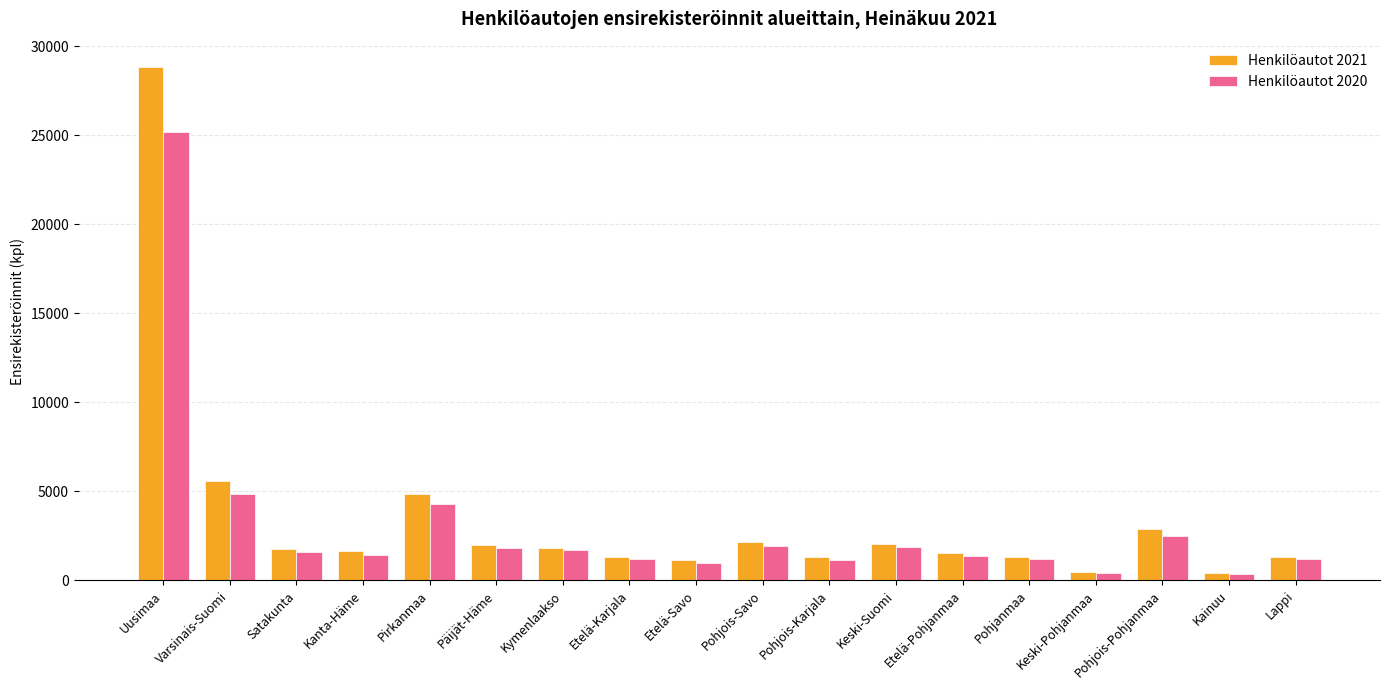

At which category is the sum across all series the highest?

Uusimaa